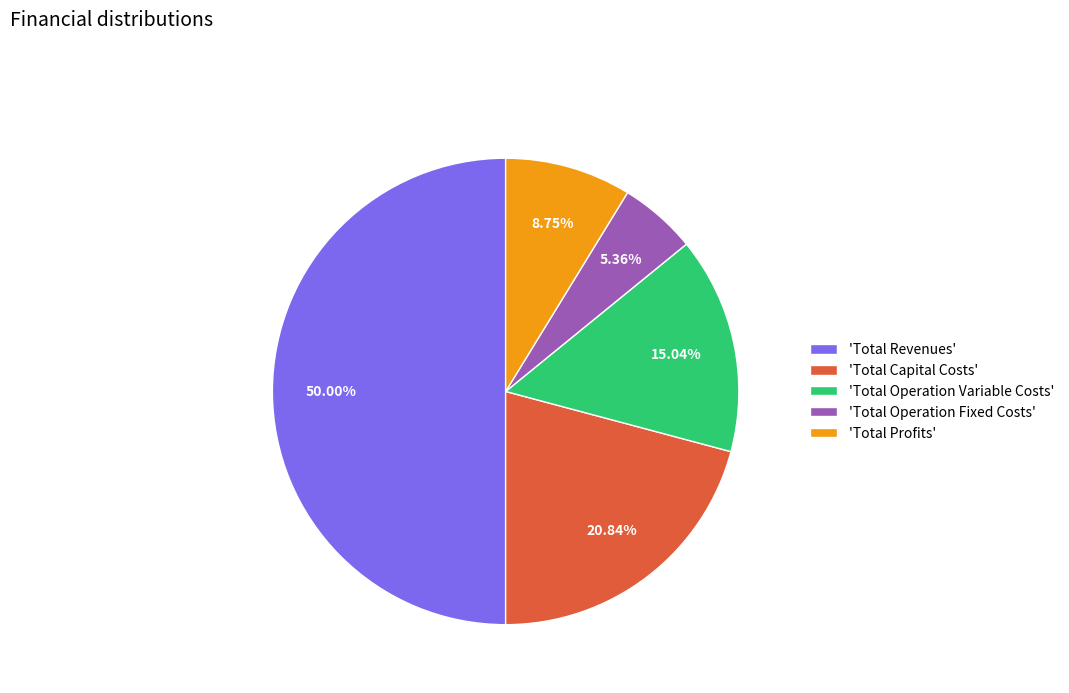

Does 'Total Profits' account for over 50% of the chart?

No